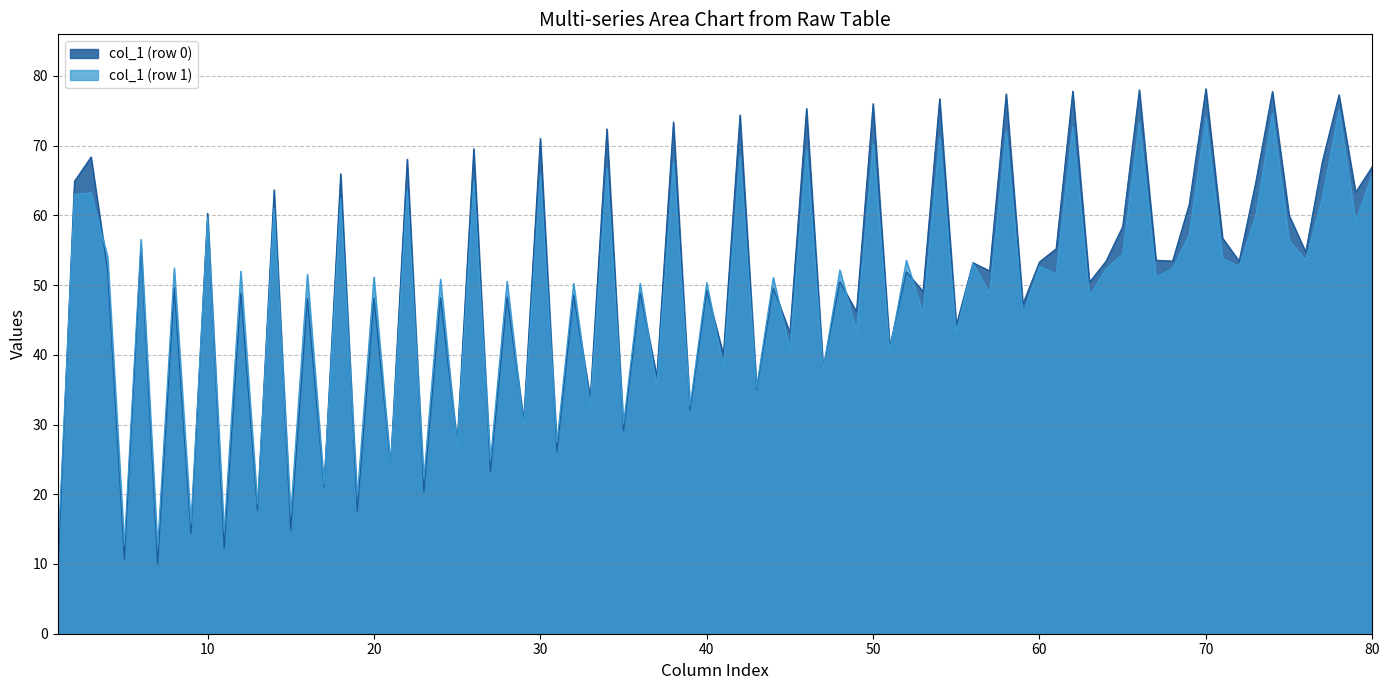

True or false: col_2 and col_3 intersect in this chart.

False